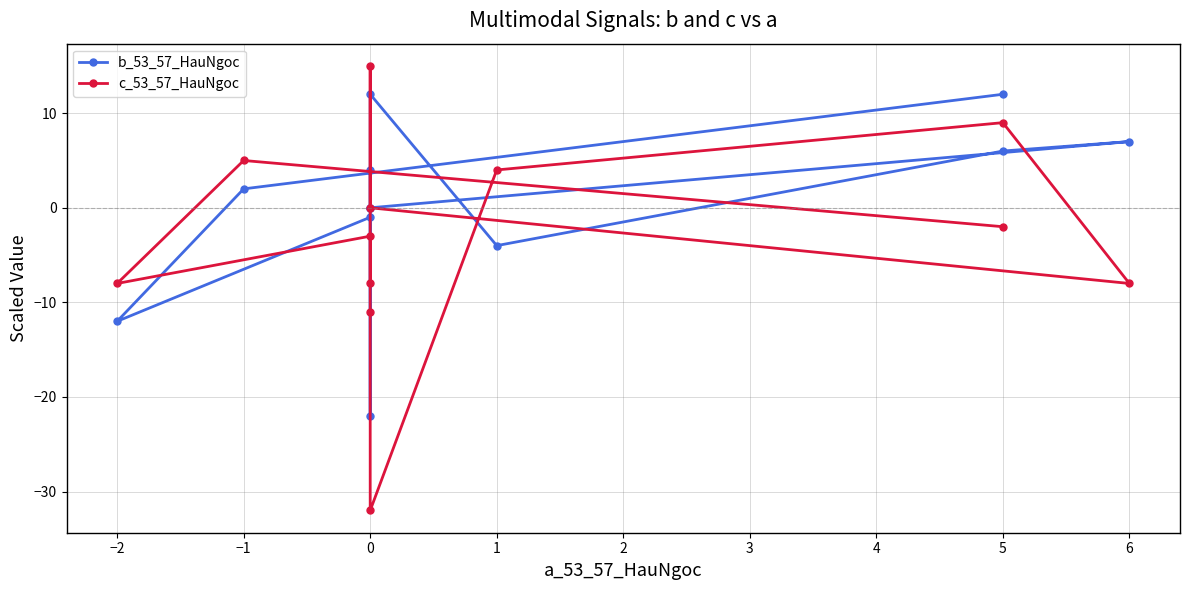

Does the chart display data point markers on the line(s)?

Yes